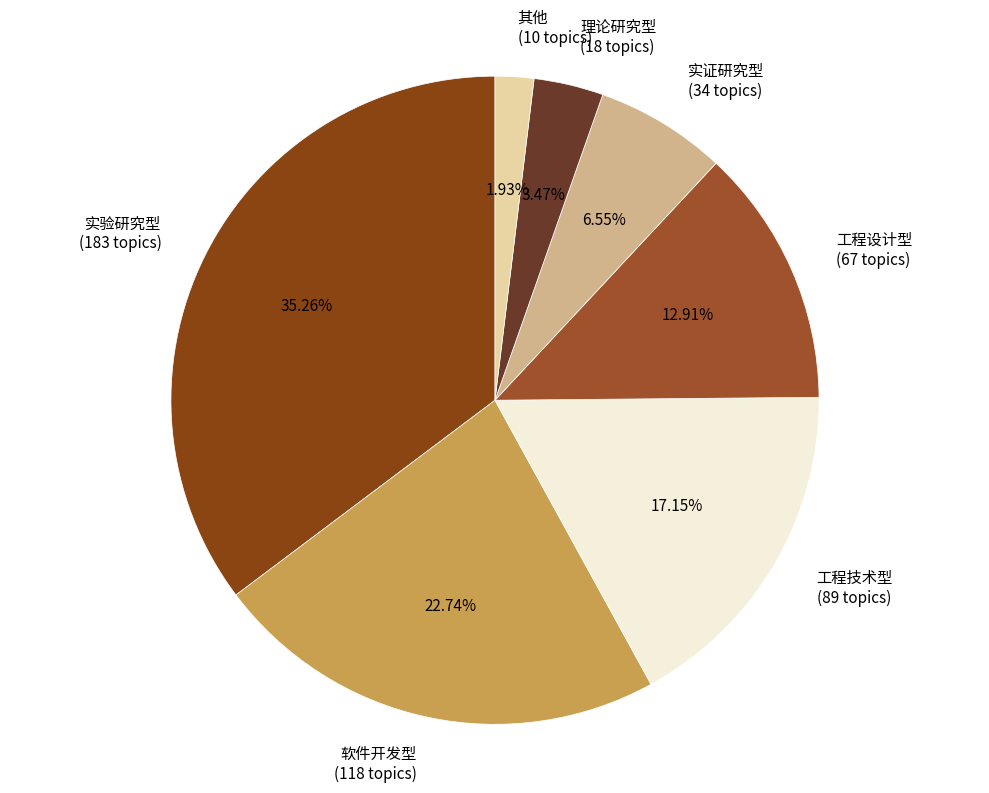

Which has a higher value, 工程技术型 (89 topics) or 软件开发型 (118 topics)?

软件开发型 (118 topics)